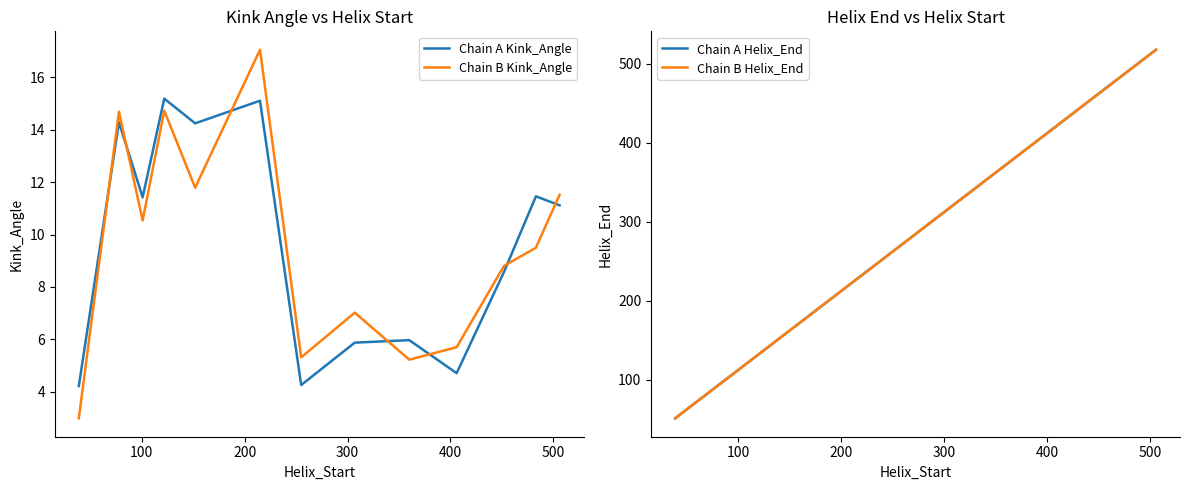

What is the lowest value of the Chain B Kink_Angle series?

3.0